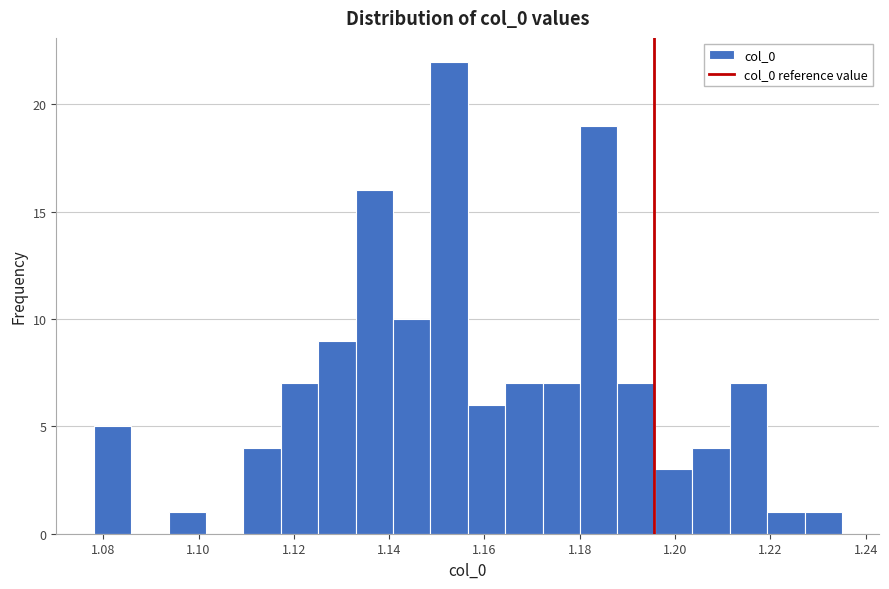

Around what value on the x-axis is the tallest bar? Give the approximate position of its centre, as read against the axis.

1.152